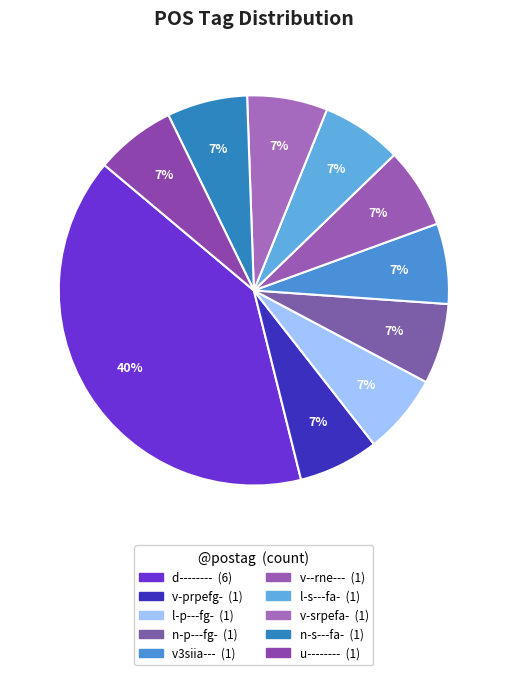

Count the number of slices in the pie.

10